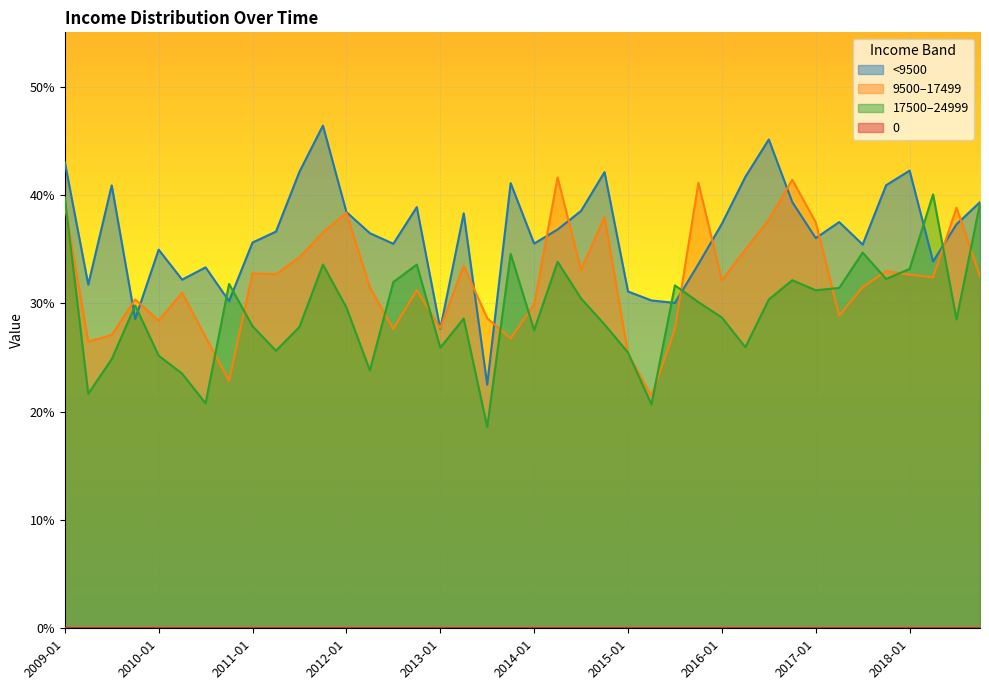

What is the average value of the <9500 series?

0.4